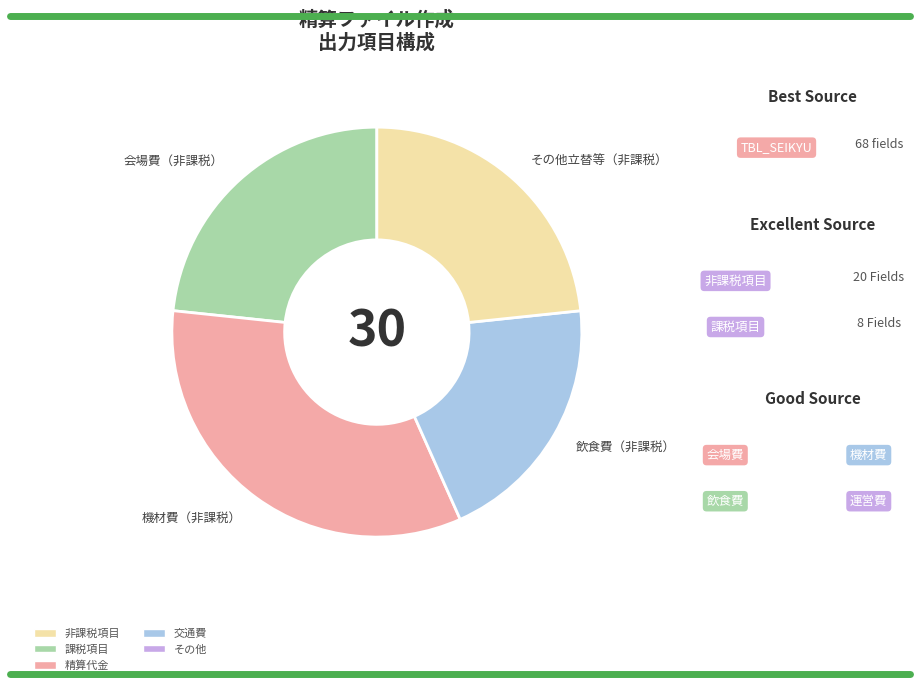

What is the smallest slice in the pie chart?

飲食費（非課税）